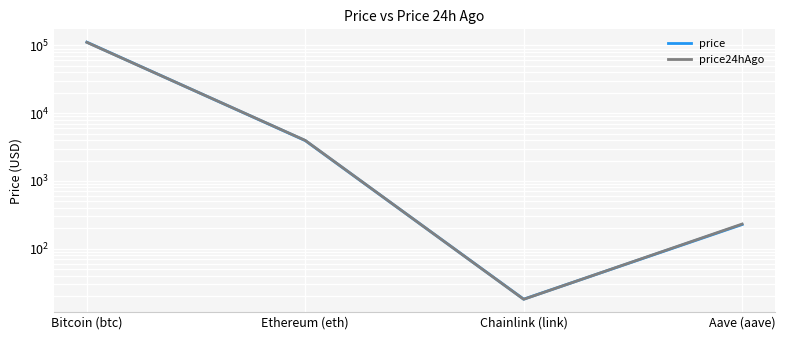

How many lines are shown in the chart?

2